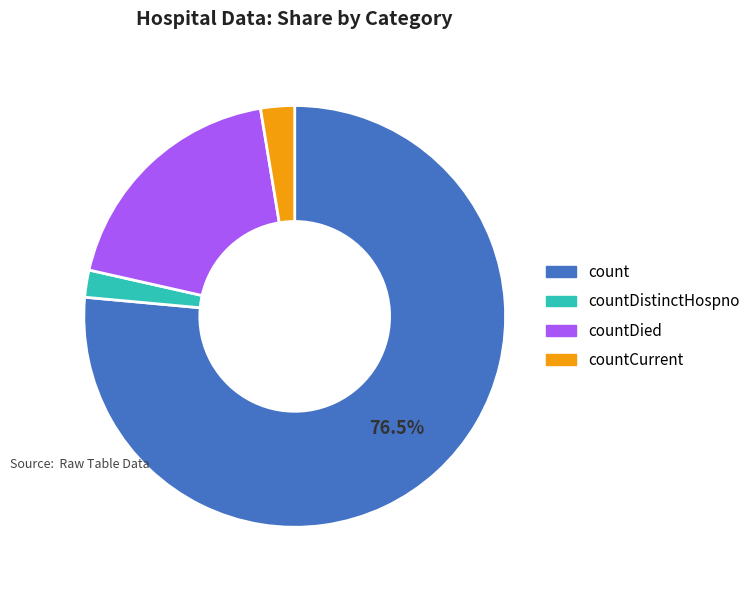

Which category has the biggest portion of the pie?

count